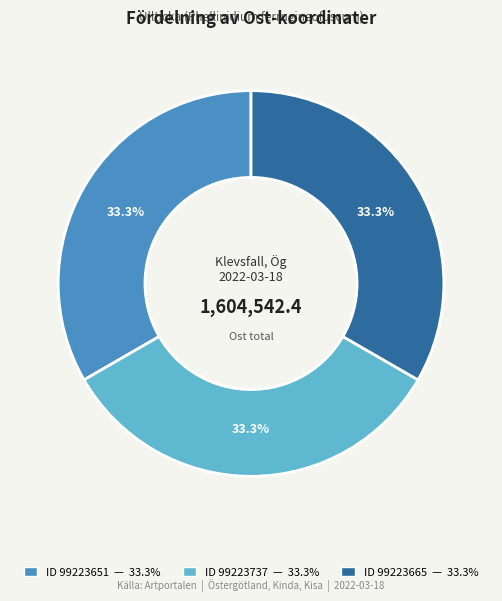

How many slices are in this pie chart?

3